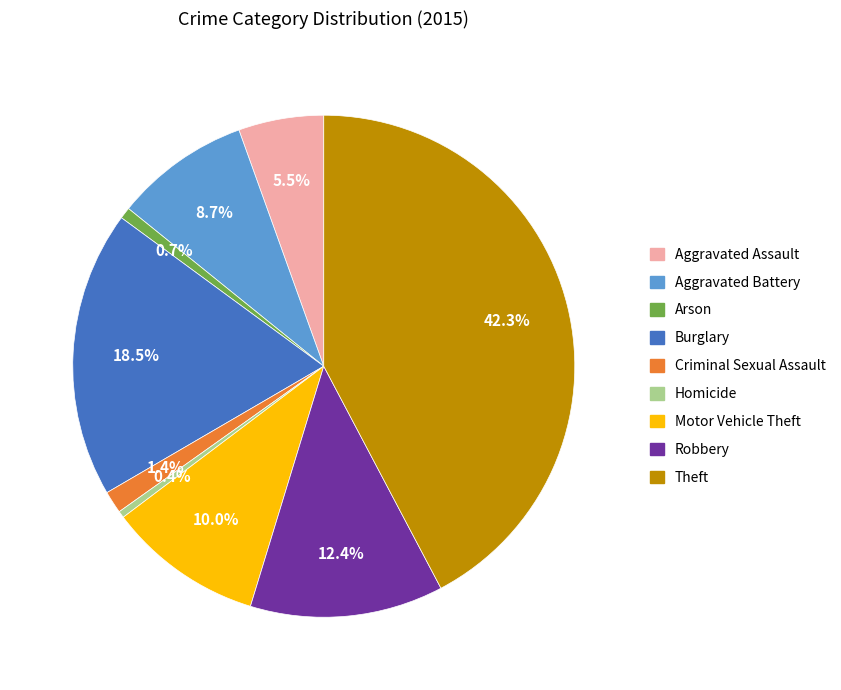

Between Criminal Sexual Assault and Aggravated Battery, which is larger?

Aggravated Battery